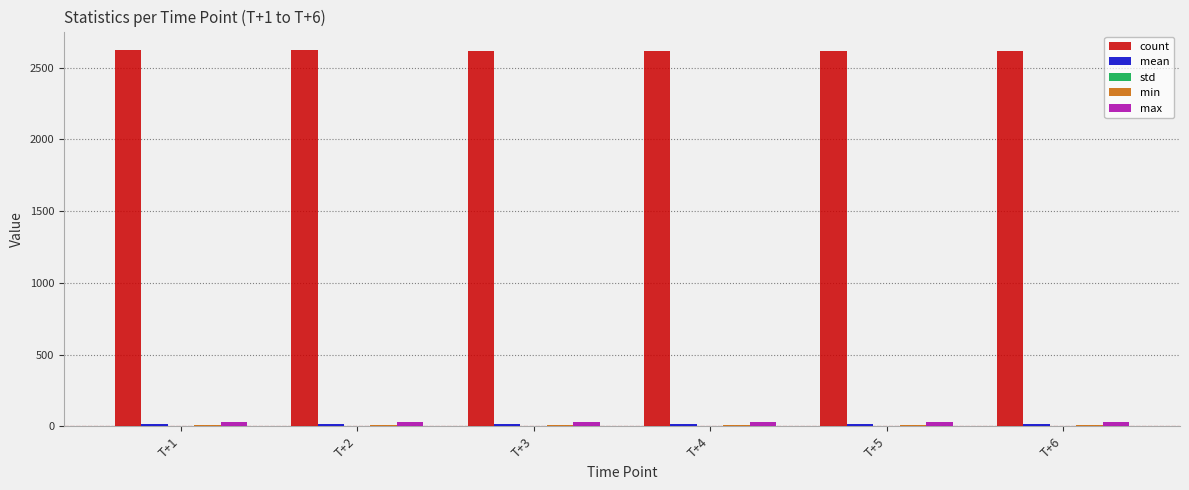

Count the number of data series in this chart.

5